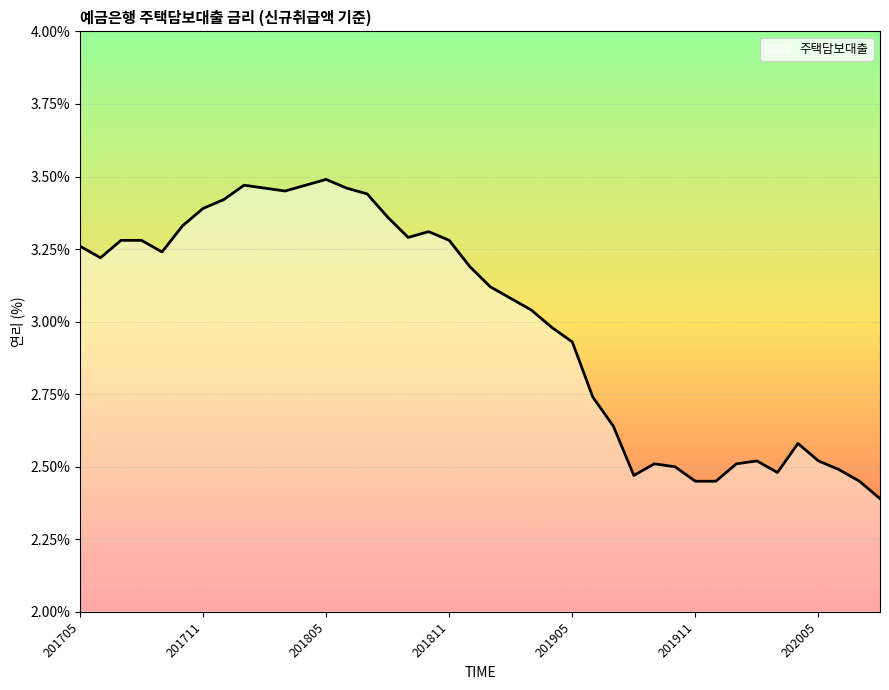

What is the smallest value displayed?

2.4